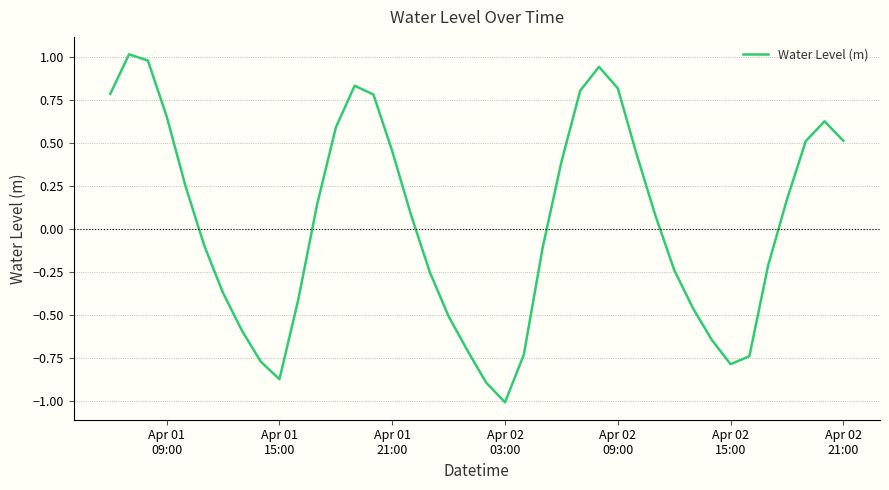

What is the greatest value displayed?

1.0